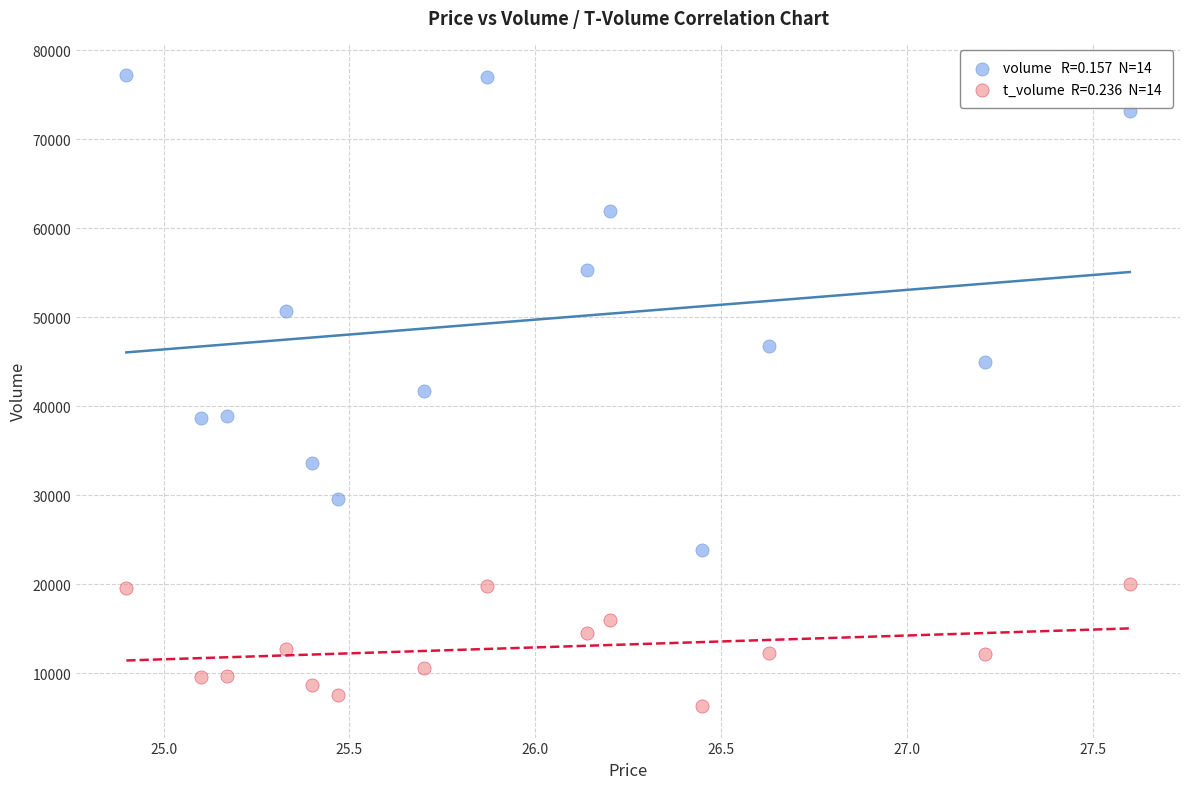

Across all data points, what is the range of Y values (max minus min)?

70892